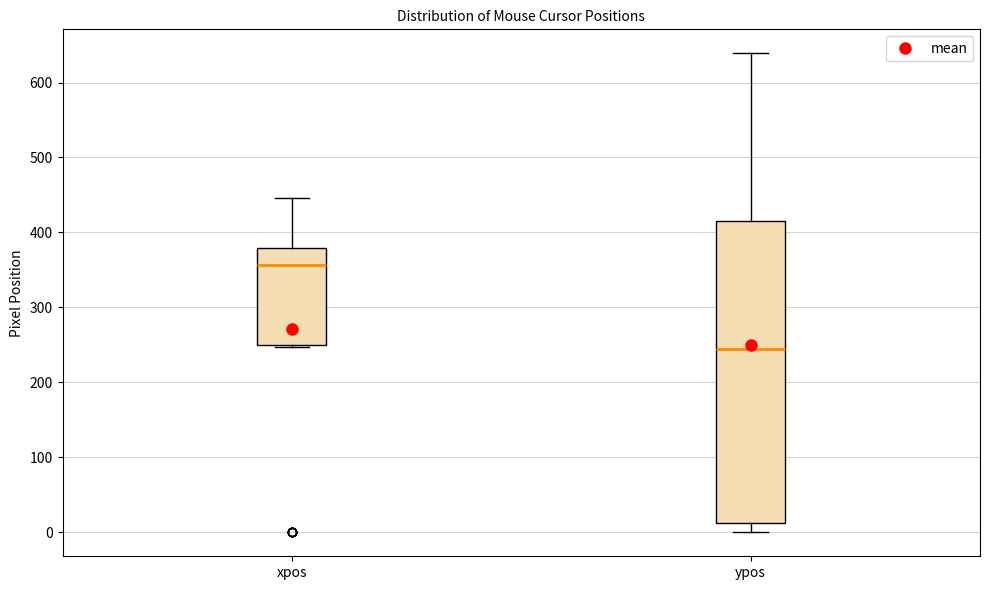

Which box is the tallest, from its lower edge to its upper edge?

ypos